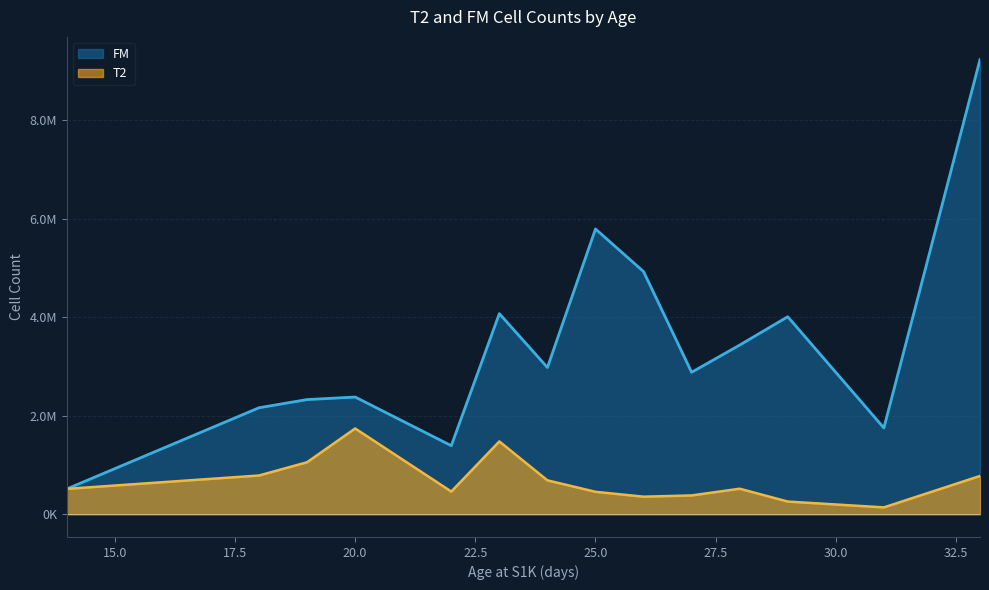

Which series changed the most between 19 and 22?

FM